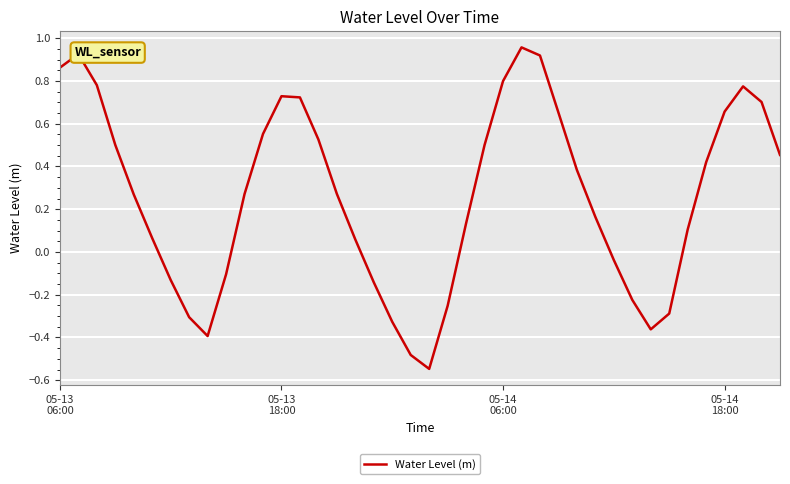

What is the difference between the maximum and minimum values?

1.5